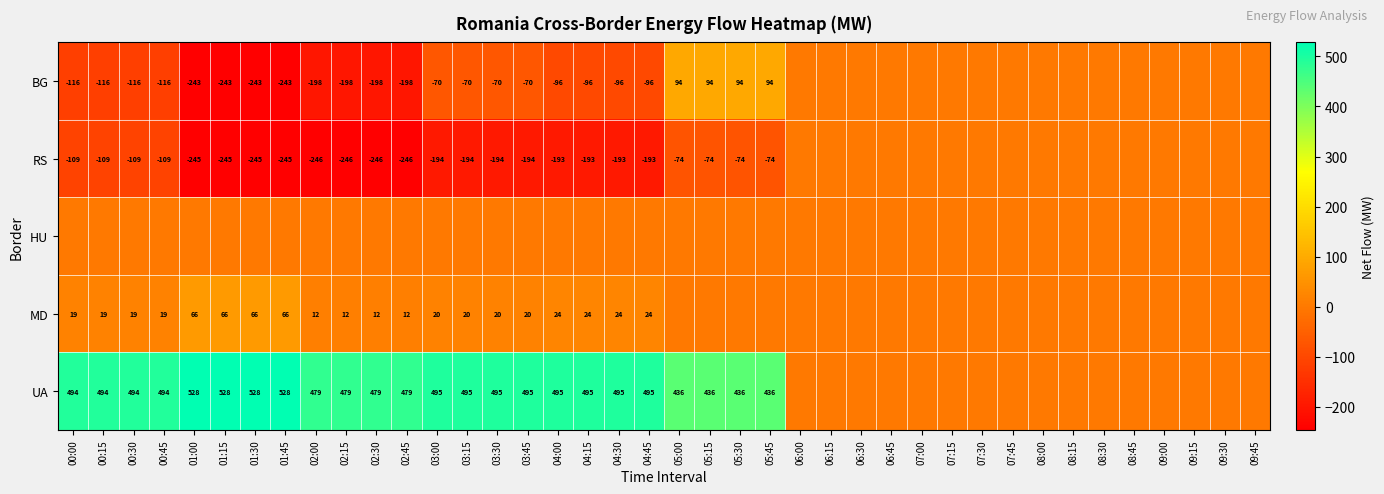

Which label corresponds to the smallest value in the chart?

02:00